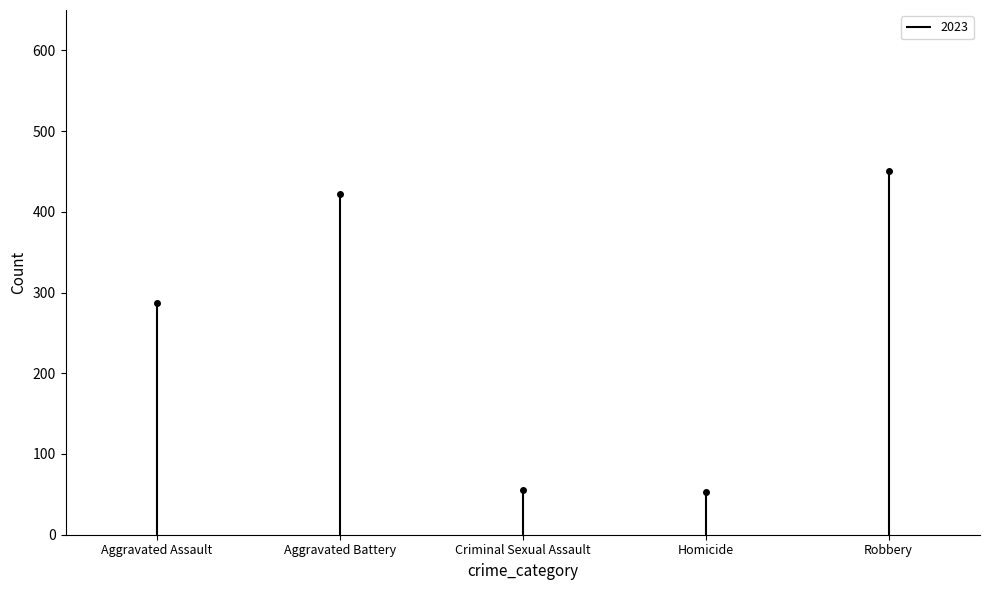

True or false: Homicide and Aggravated Battery intersect in this chart.

False